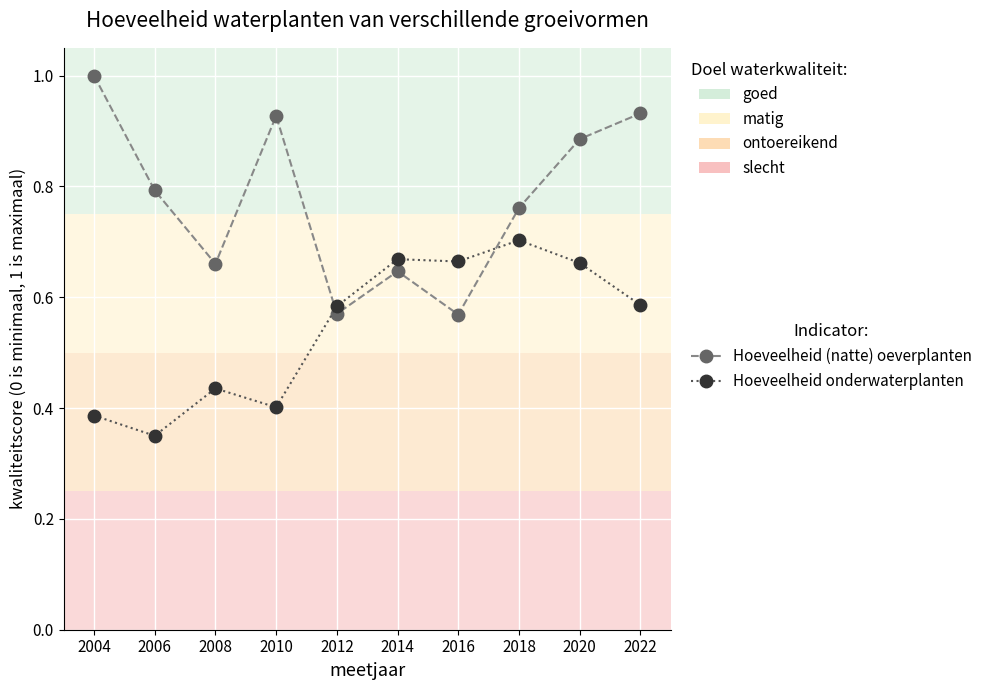

Rank the series by their maximum value, from highest to lowest.

Hoeveelheid (natte) oeverplanten, Hoeveelheid onderwaterplanten